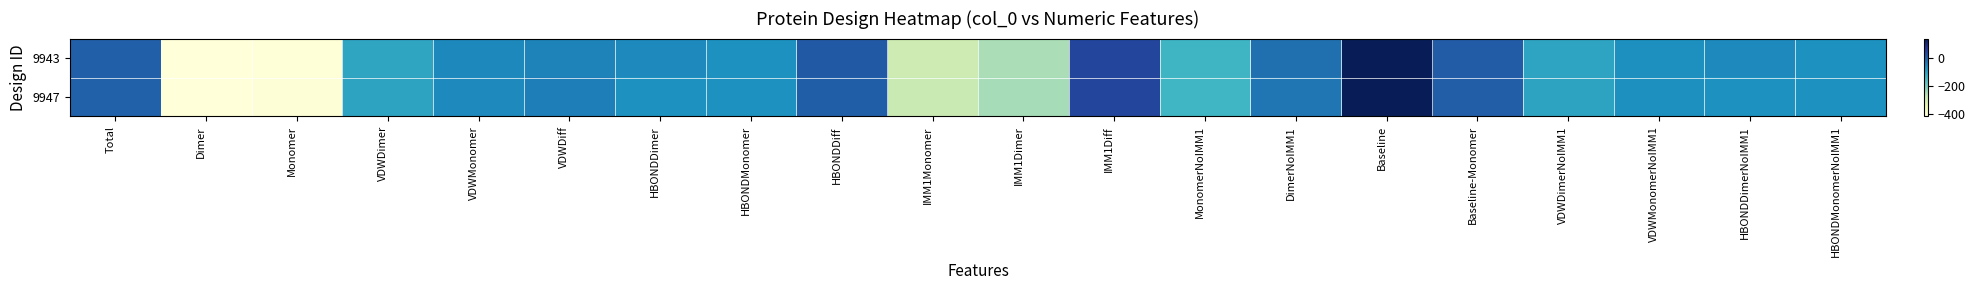

Which series has the largest total across all categories?

9943